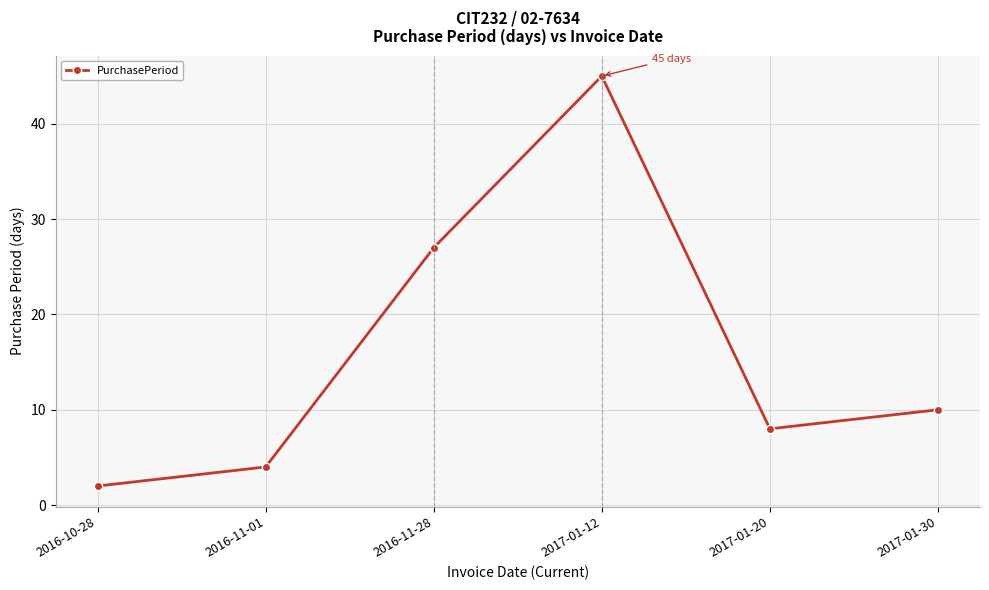

List the labels in order of value, largest first.

2017-01-12, 2016-11-28, 2017-01-30, 2017-01-20, 2016-11-01, 2016-10-28